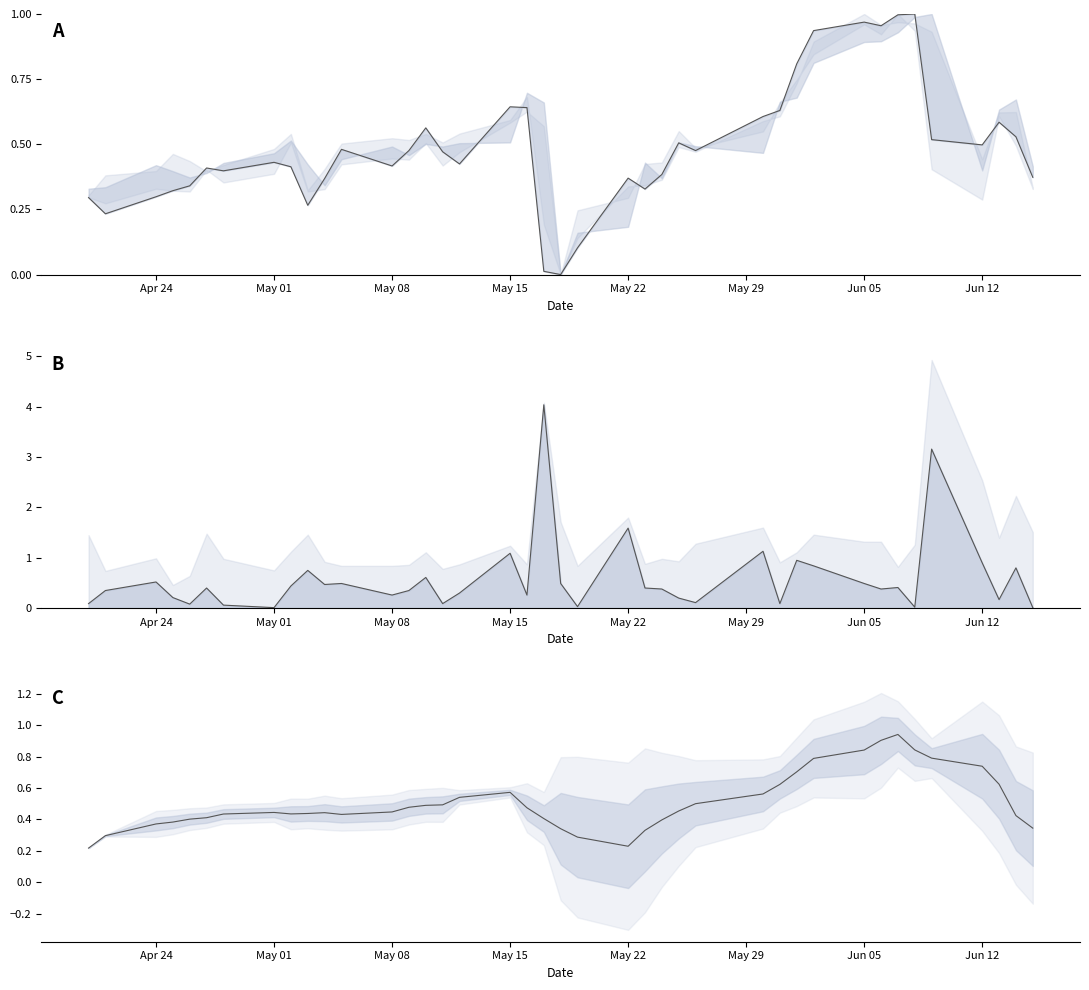

What is the value of the Close (norm) point at the 32nd from the left?

1.0